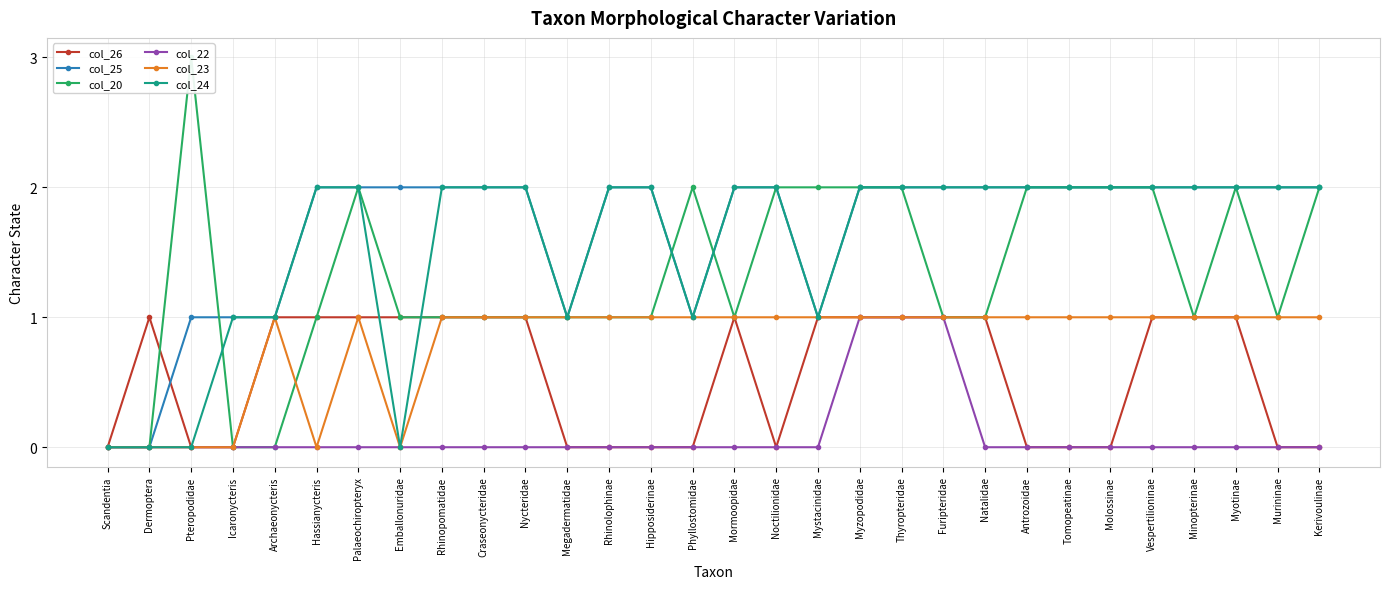

True or false: col_20 has a value of 2 at Palaeochiropteryx.

True